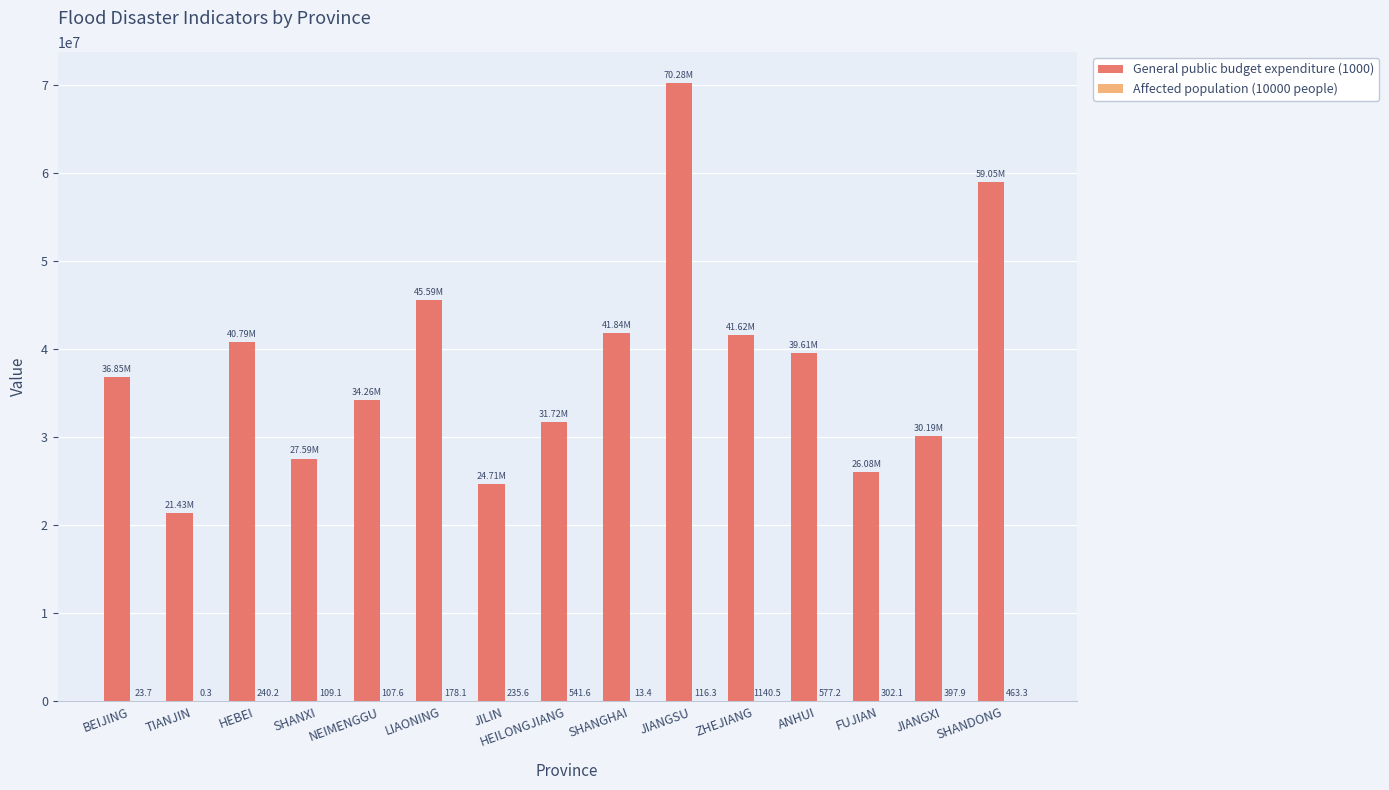

Where is General public budget expenditure (1000) nearest to the value 45854395?

LIAONING